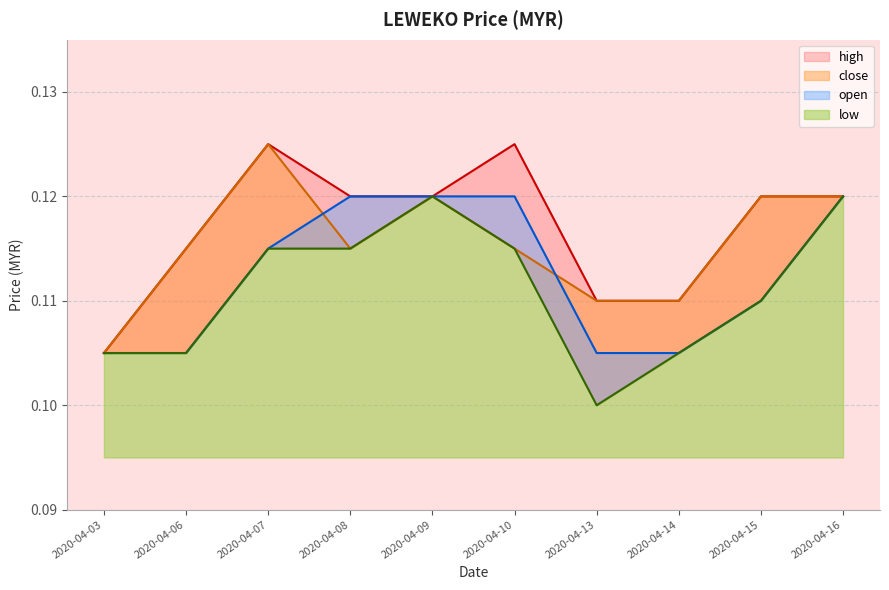

Which series has the largest total across all categories?

high